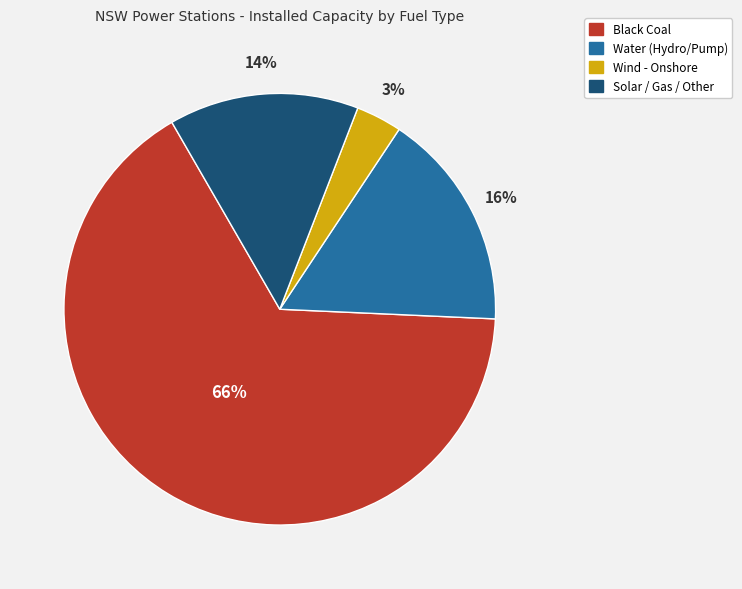

Does any single category account for the majority?

Yes